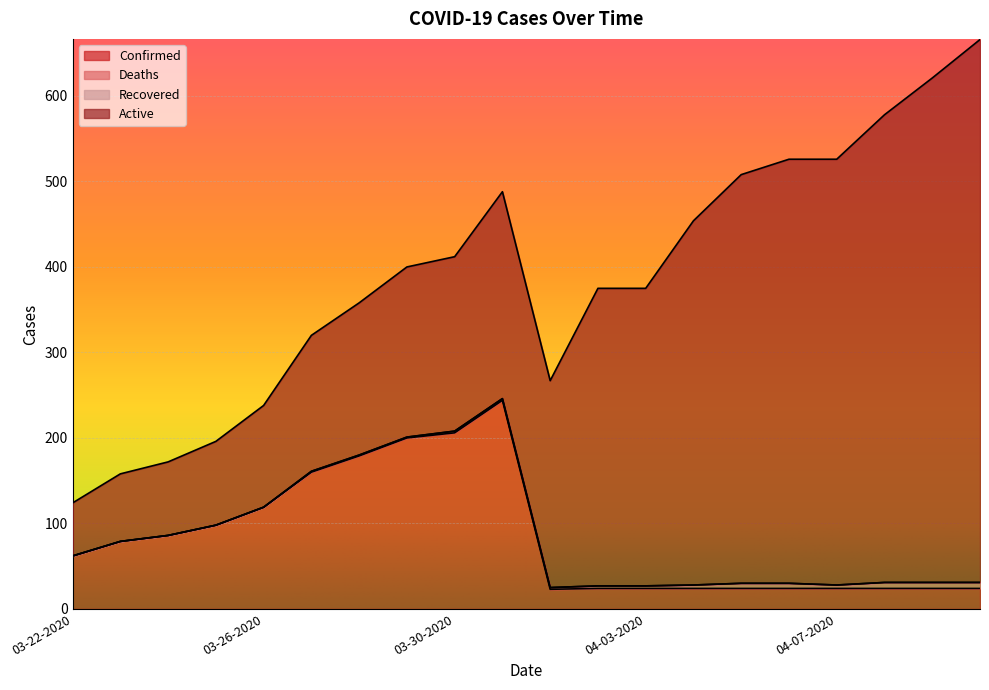

Which series changed the most between 03-23-2020 and 04-03-2020?

Active